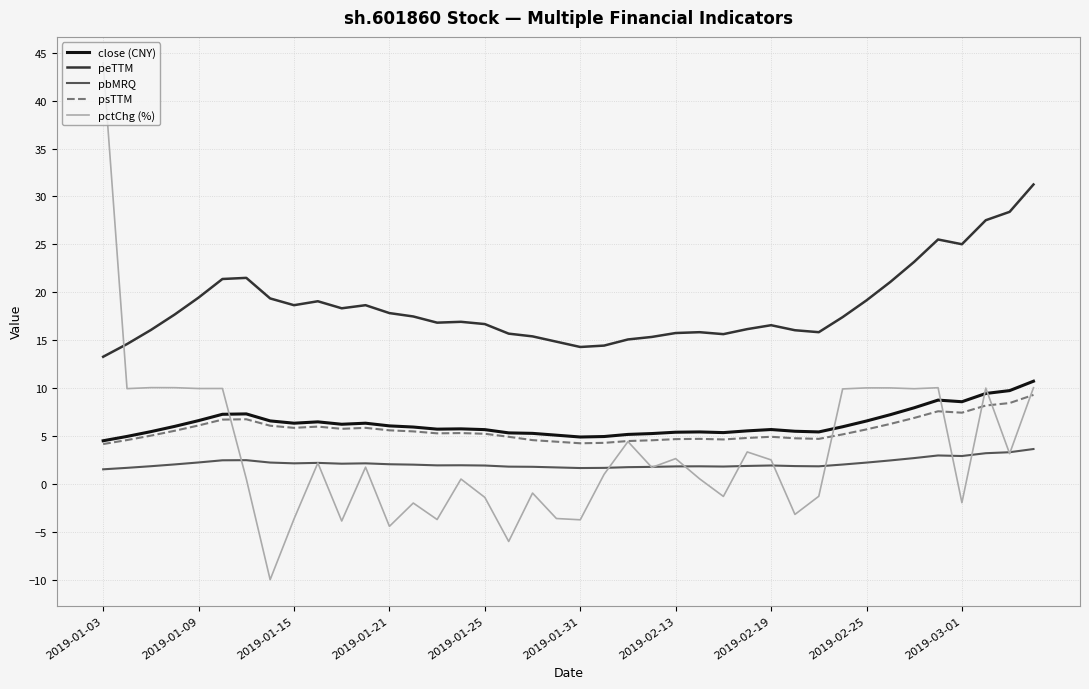

True or false: pbMRQ and peTTM cross at least once.

False